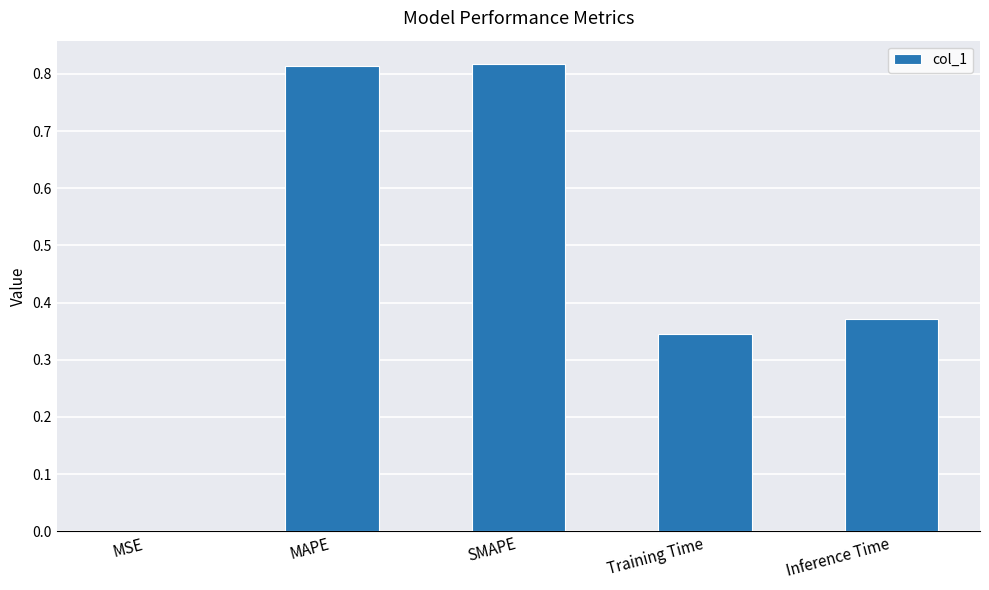

The value at Inference Time is 0.6. True or false?

False